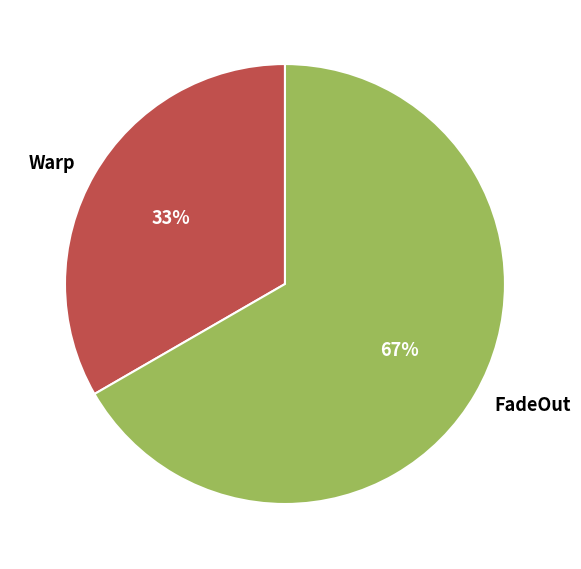

Which category has the biggest portion of the pie?

FadeOut